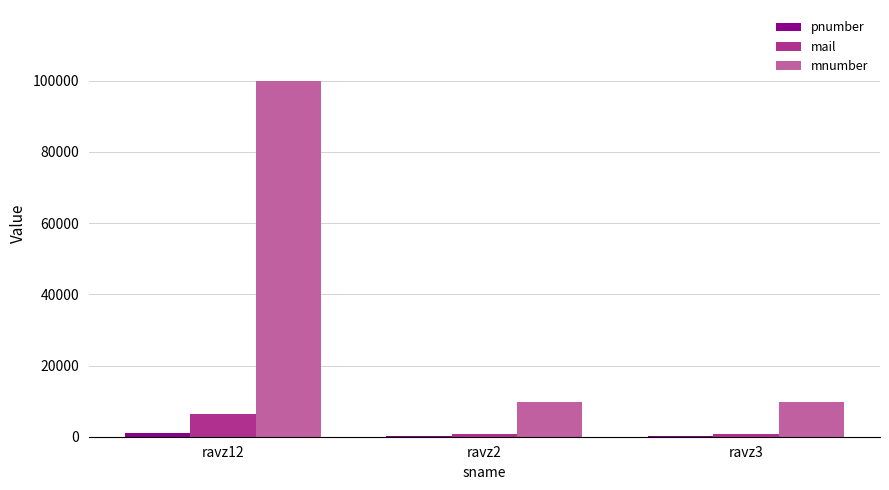

Which label corresponds to the largest value in the chart?

ravz12